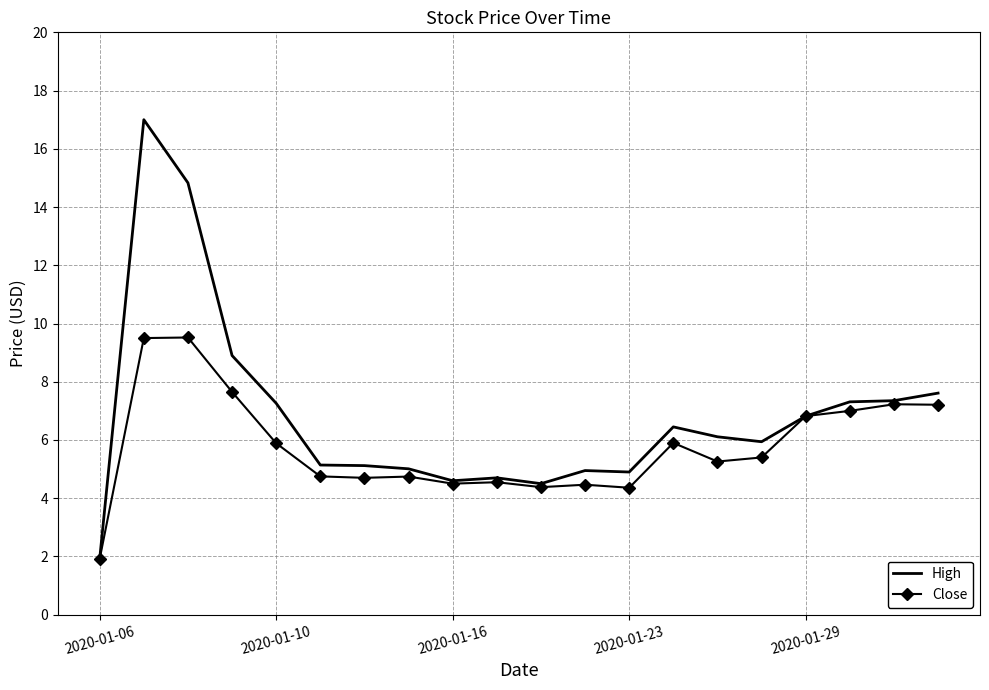

List the series in order of their peak value, lowest first.

Close, High